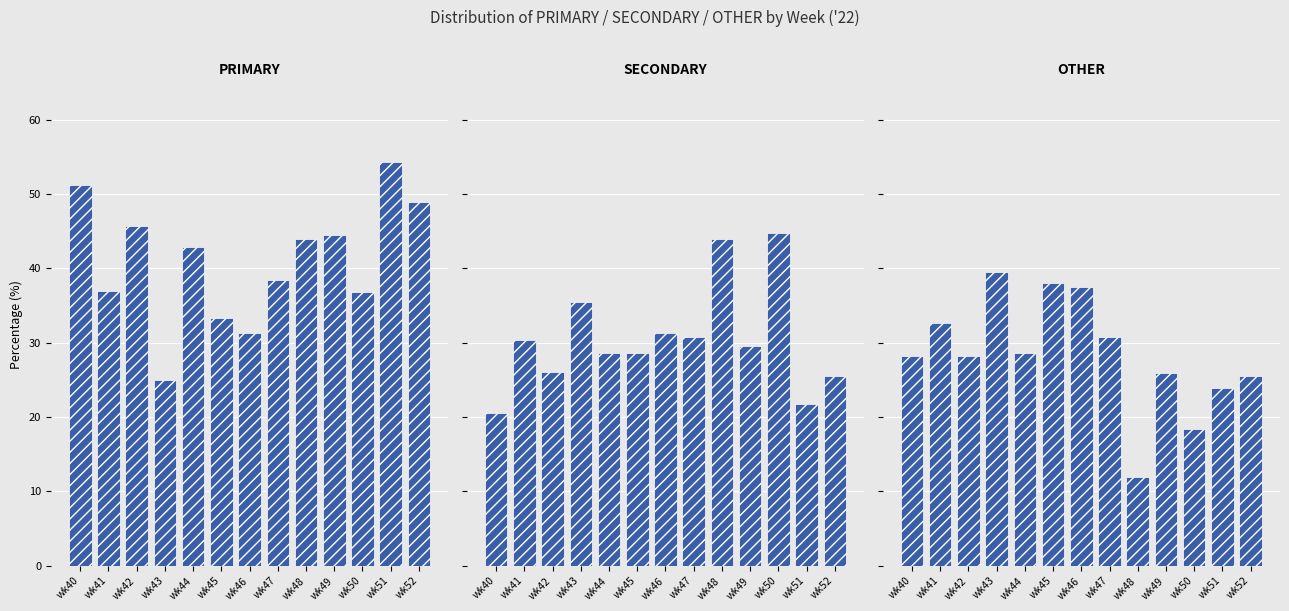

How many bars are there in each group?

3